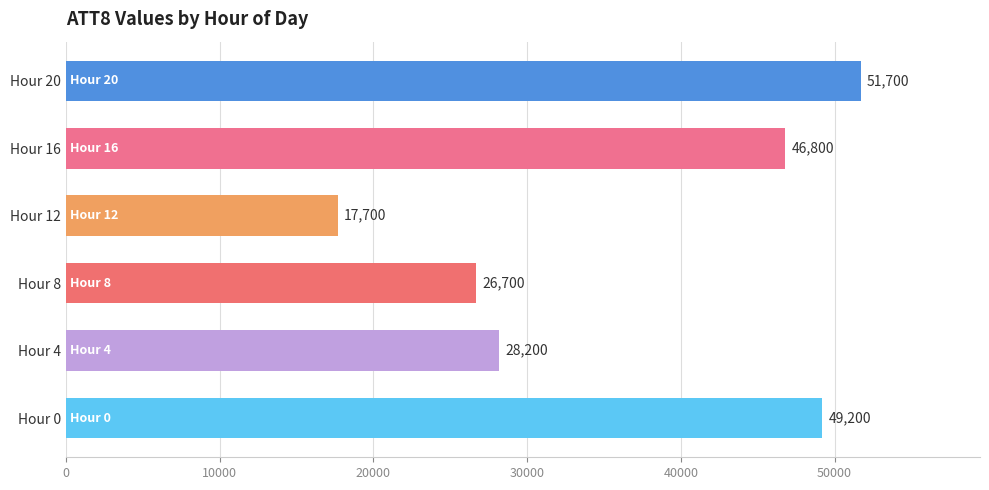

The chart shows a value of 17700 at Hour 12. True or false?

True